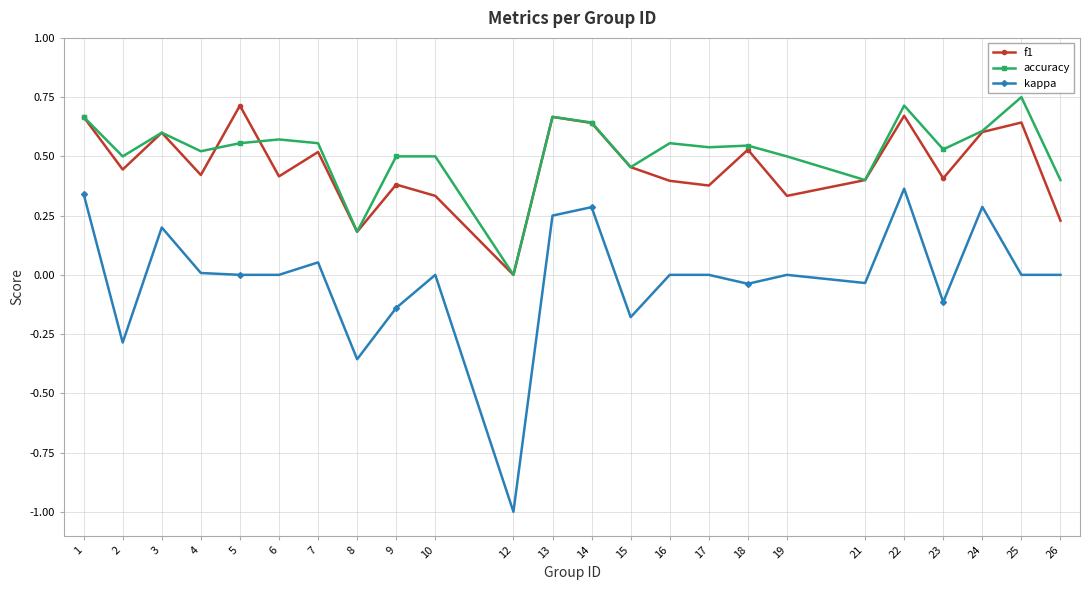

True or false: f1 has more than 2 points higher than both neighbors.

True